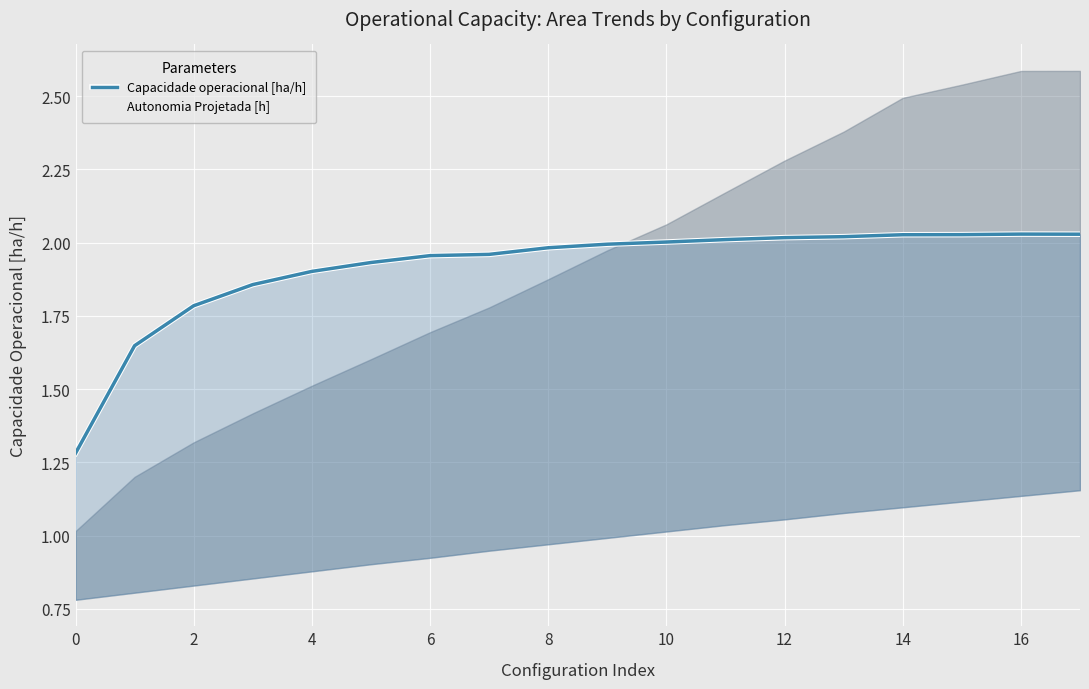

True or false: Capacidade operacional [ha/h] and Autonomia Projetada [h] intersect in this chart.

False